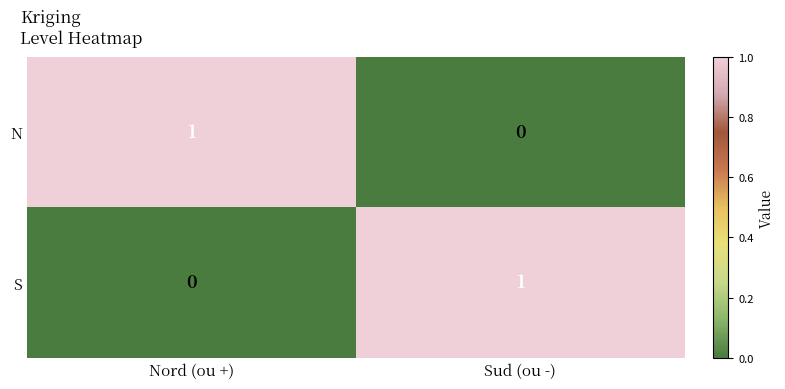

At how many categories does at least one series exceed 0?

2